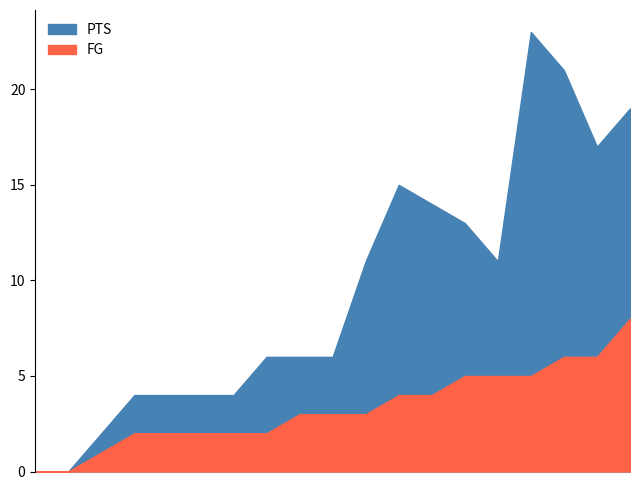

How many categories are shown in the chart?

19